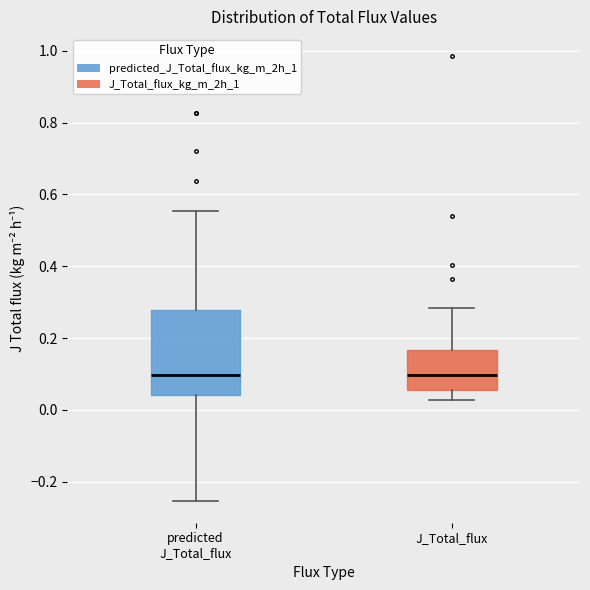

Reading left to right, read every box against the y-axis: the position of its median line, the range the box covers, and the ends of its whiskers. The values are not printed on the chart, so give them approximately, as read against the axis.

predicted J_Total_flux: median 0.10, box 0.04 to 0.28, whiskers -0.26 to 0.56
J_Total_flux: median 0.10, box 0.06 to 0.16, whiskers 0.02 to 0.28